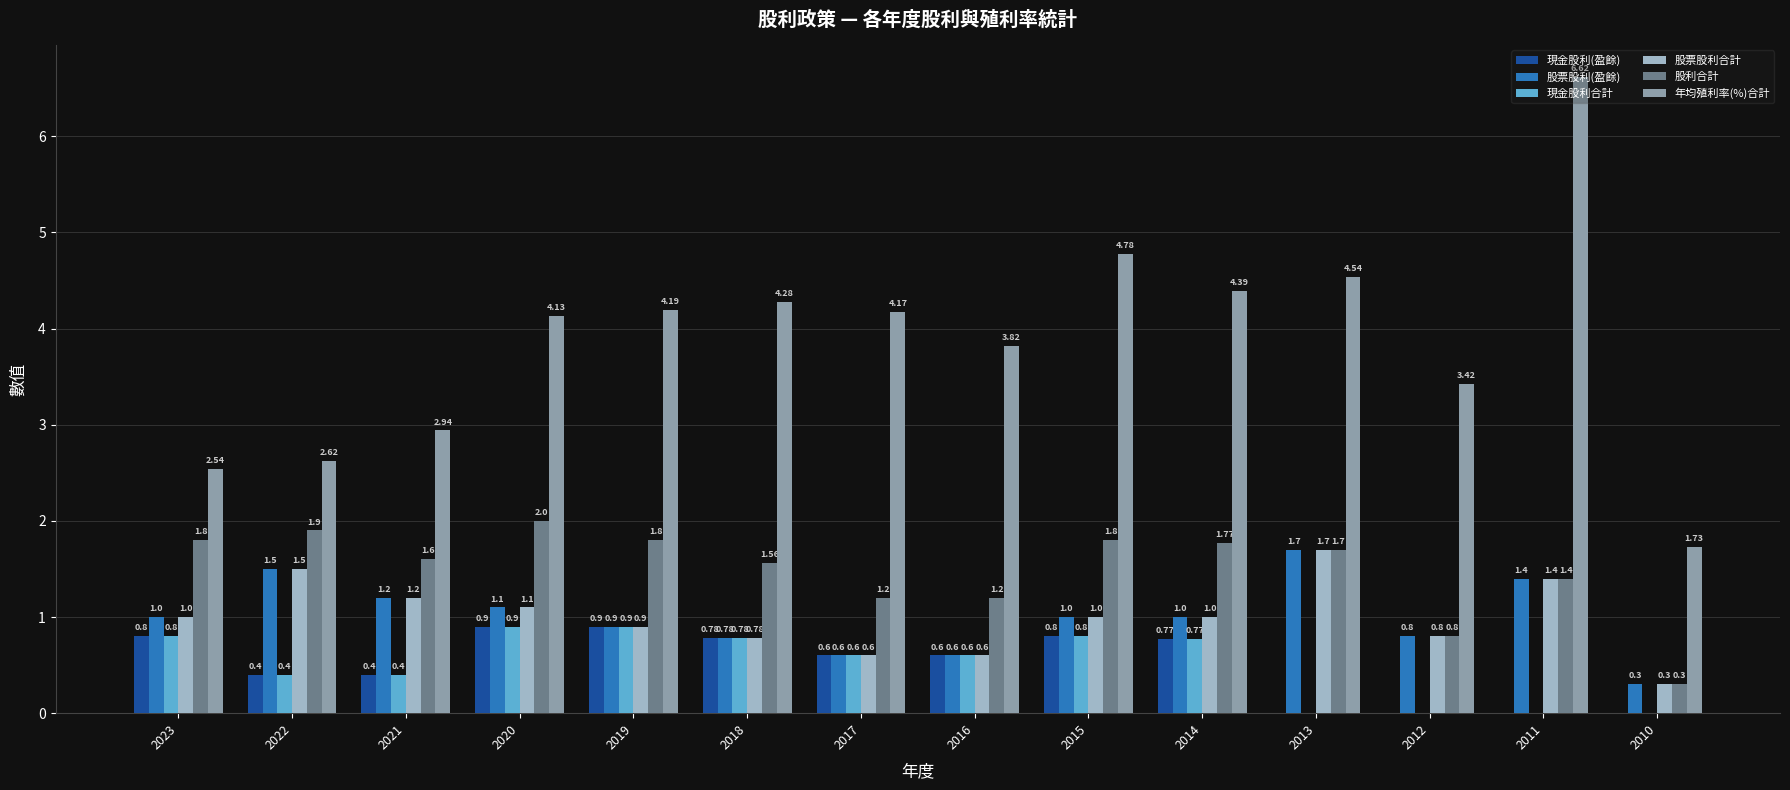

At which category is the sum across all series the highest?

2011